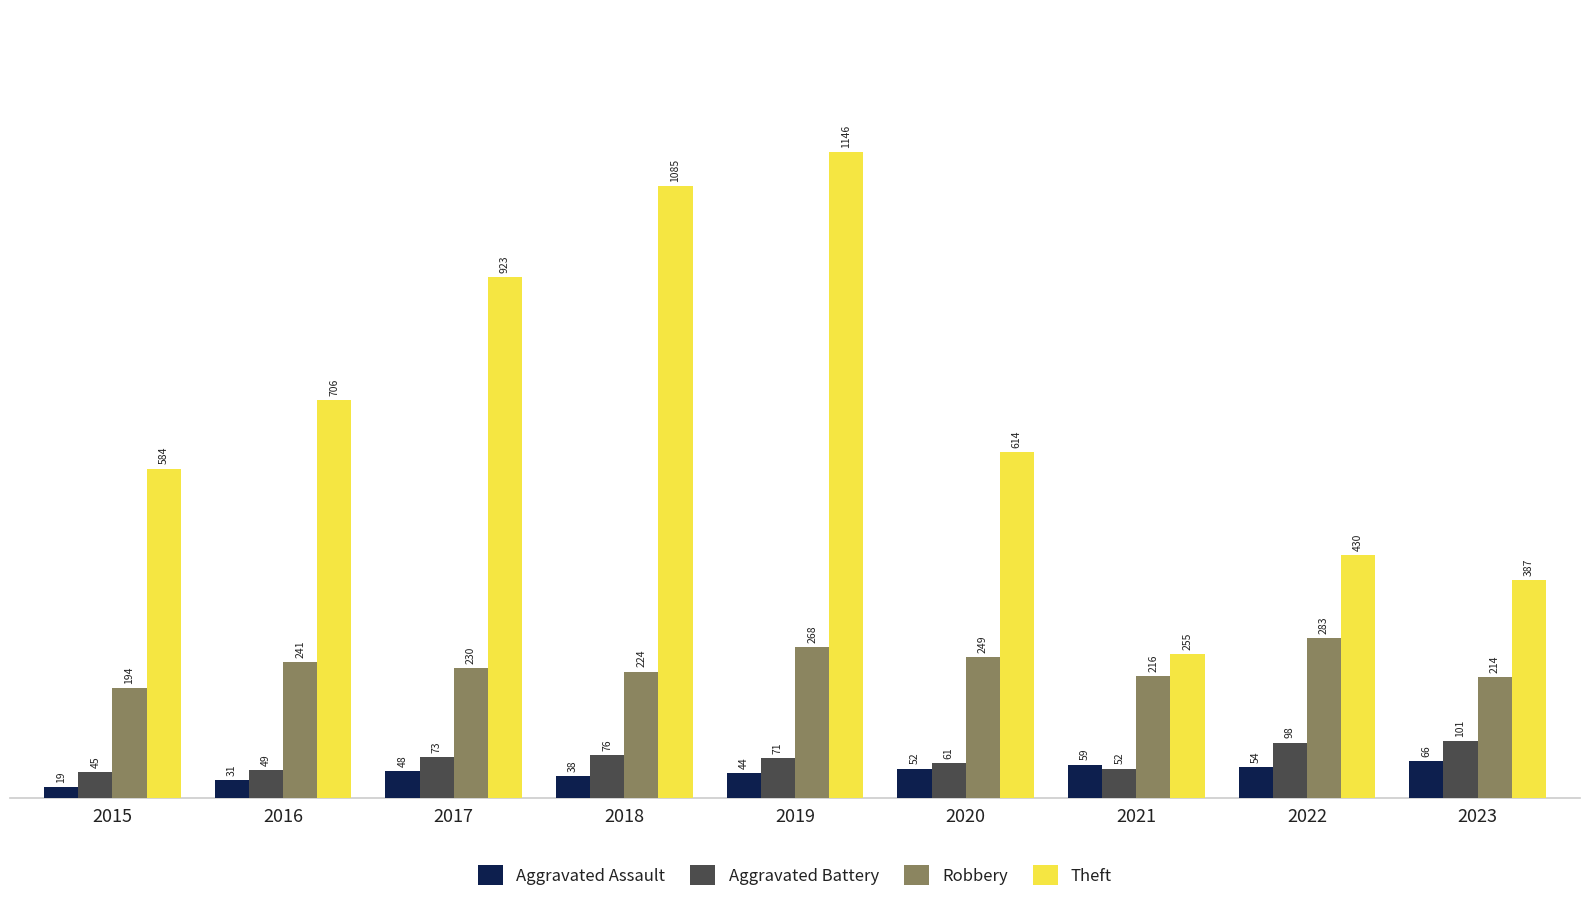

The value of Aggravated Battery at 2020 is 105. True or false?

False